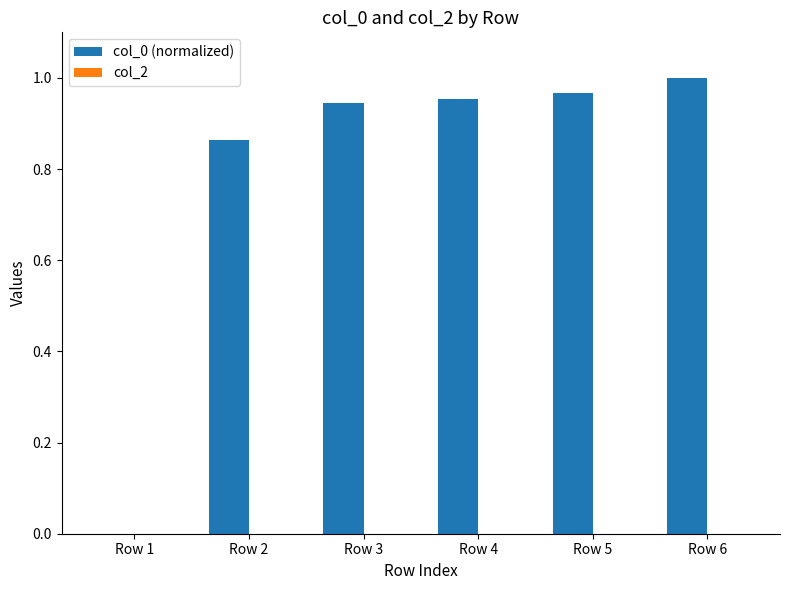

Which has a higher value, Row 1 or Row 2?

Row 2